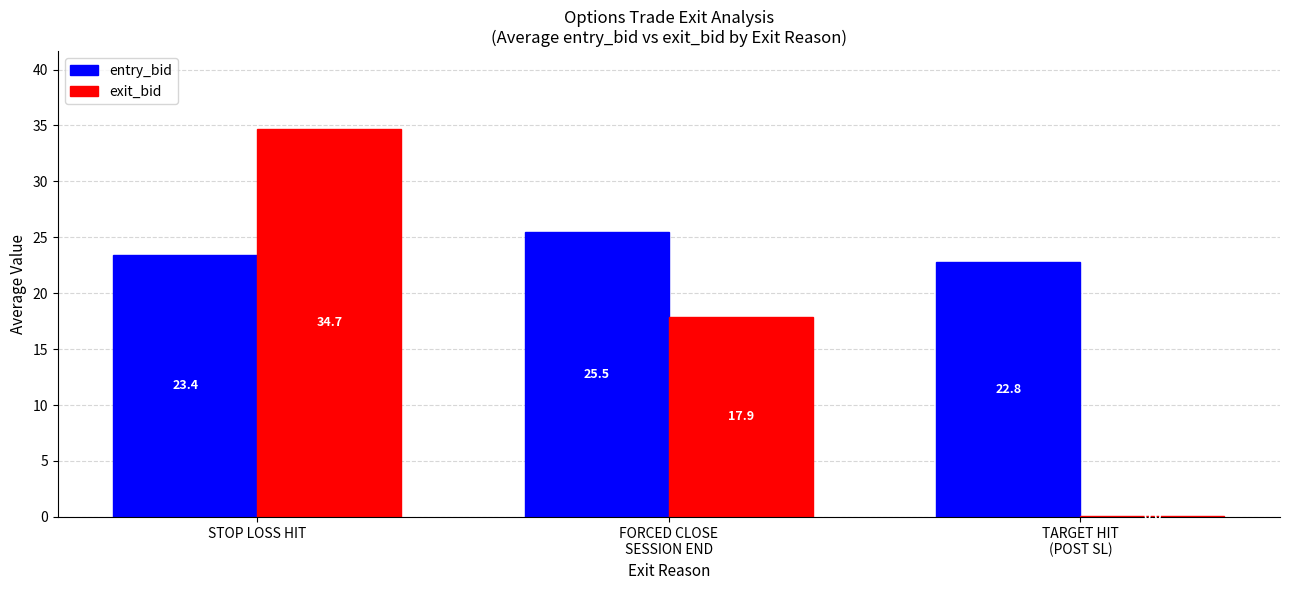

Count the entry_bid values in the range 22 to 25.

2